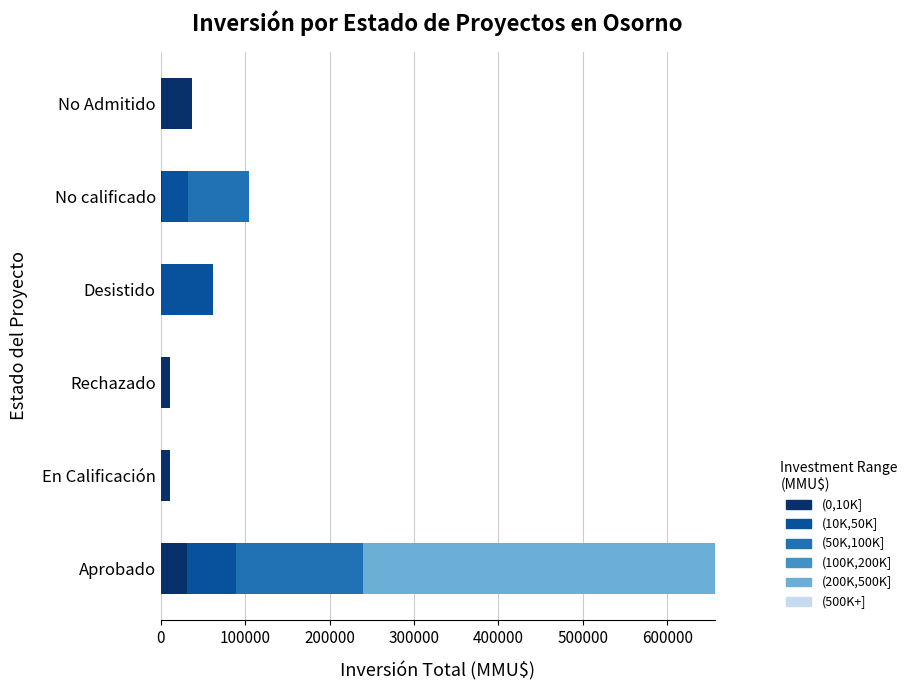

At which category is the sum across all series the highest?

Aprobado